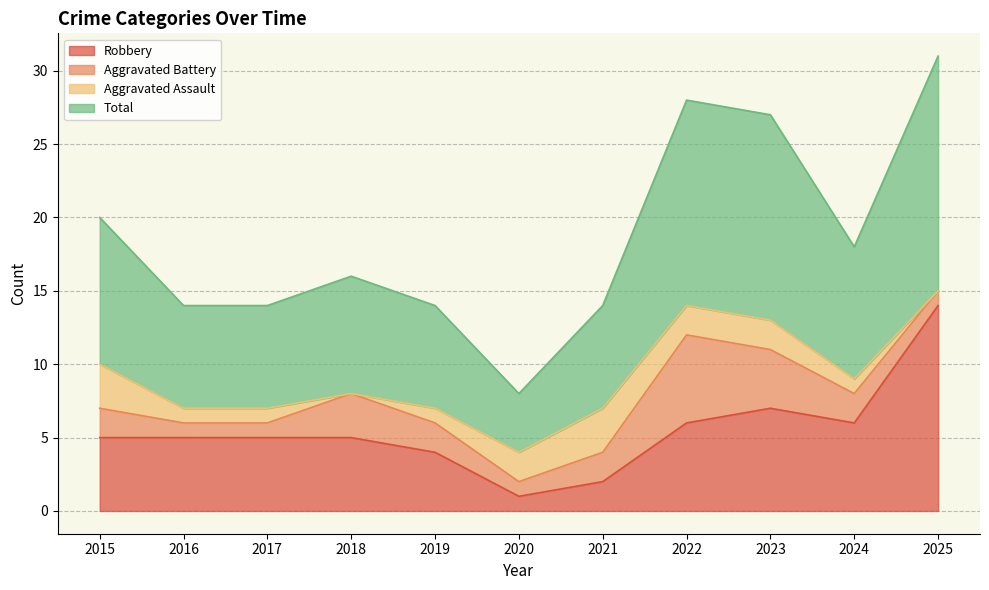

At which label does Robbery first exceed 5?

2022